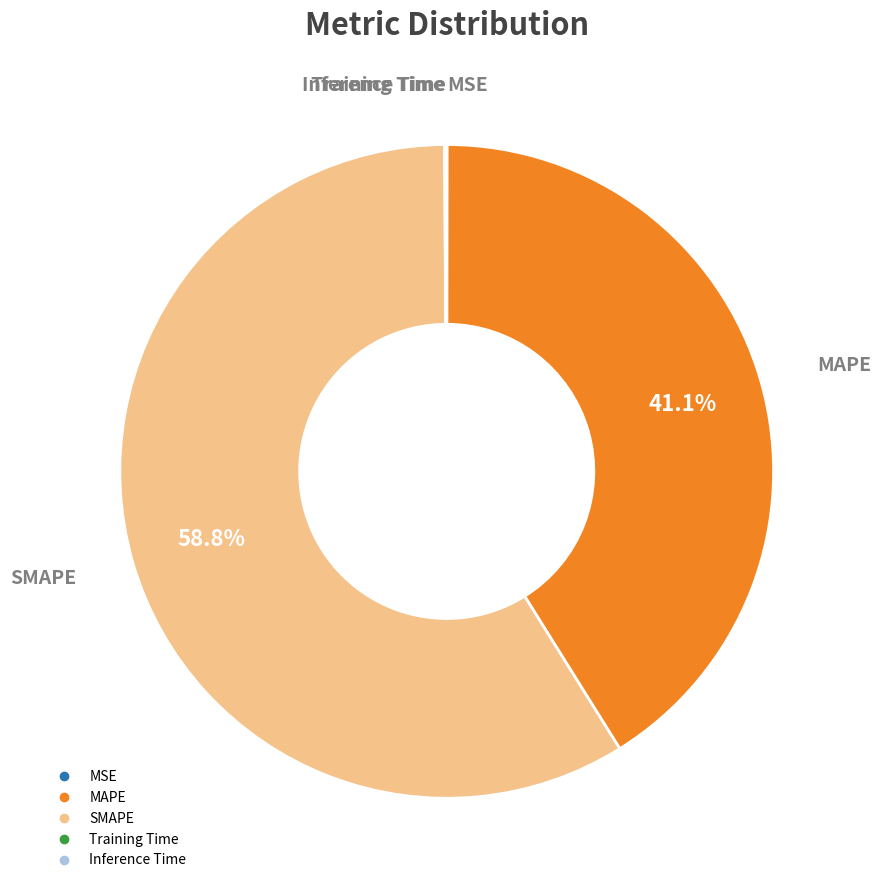

To the nearest percent, what is the difference between the largest and smallest slice percentages?

59%